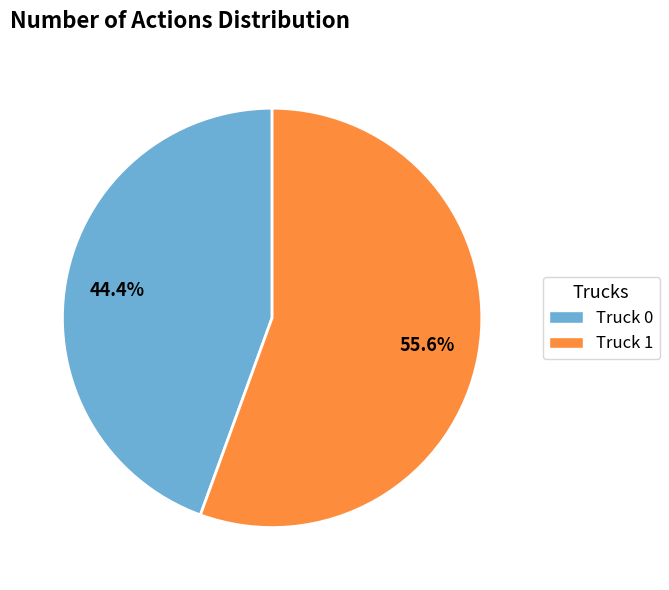

What percentage do Truck 1 and Truck 0 together represent?

100.0%